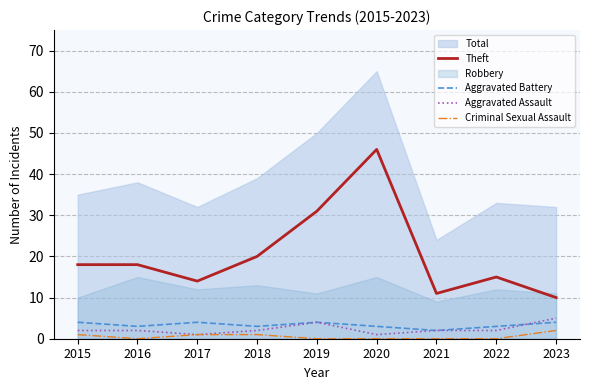

What is the value of the Aggravated Assault point at the 9th from the left?

5